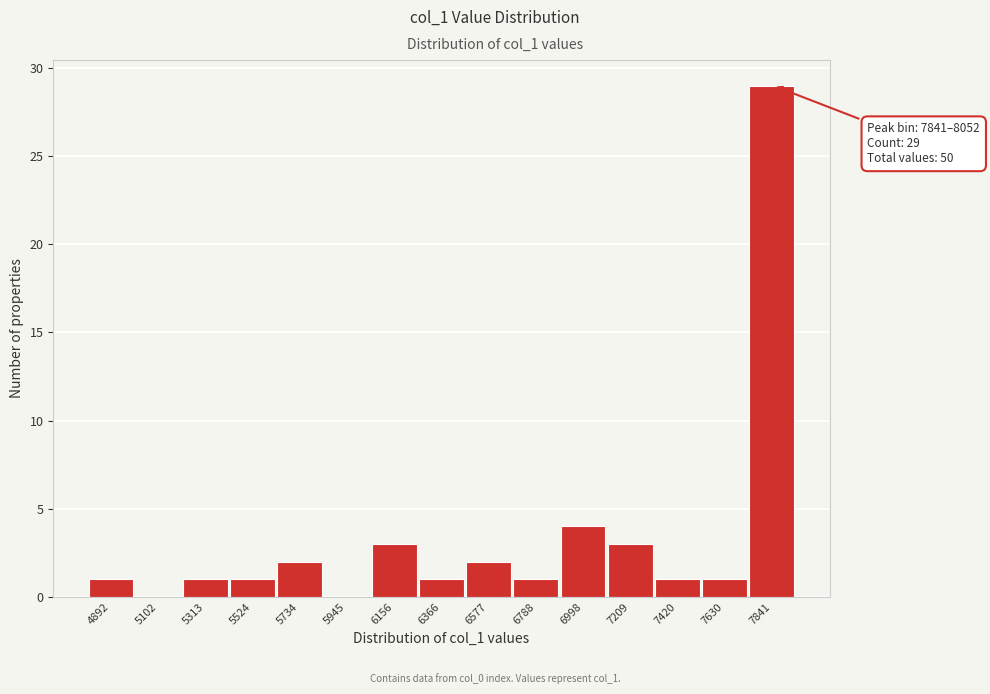

Reading left to right, extract all data points from this chart.

4892=1	5102=0	5313=1	5524=1	5734=2	5945=0	6156=3	6366=1	6577=2	6788=1	6998=4	7209=3	7420=1	7630=1	7841=29